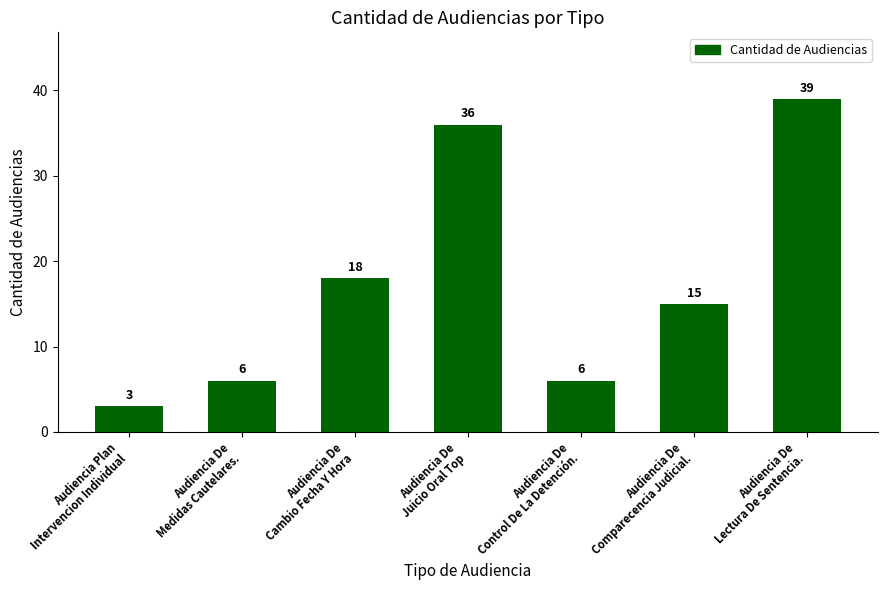

What position from the right is Audiencia De
Lectura De Sentencia.?

1